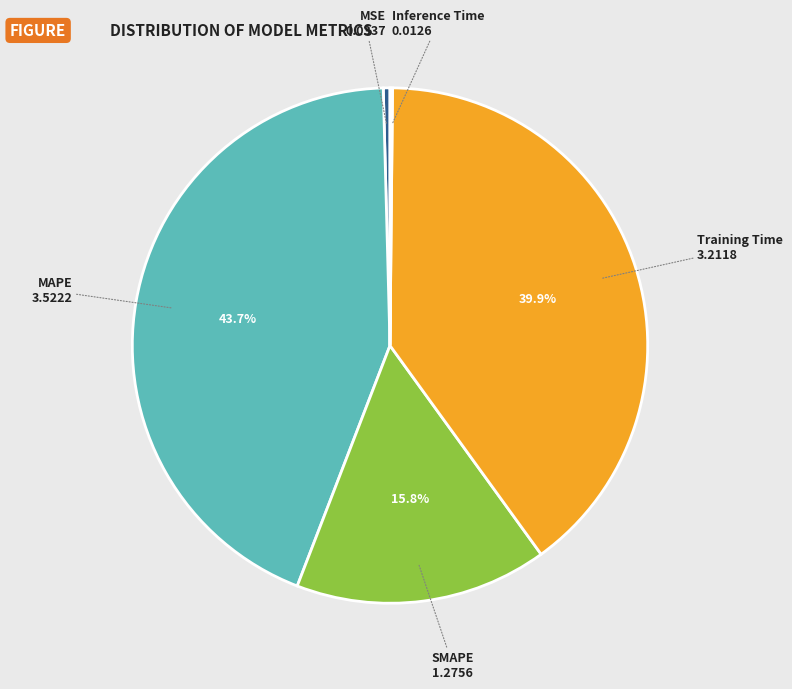

Is there any slice that represents more than half of the pie?

No